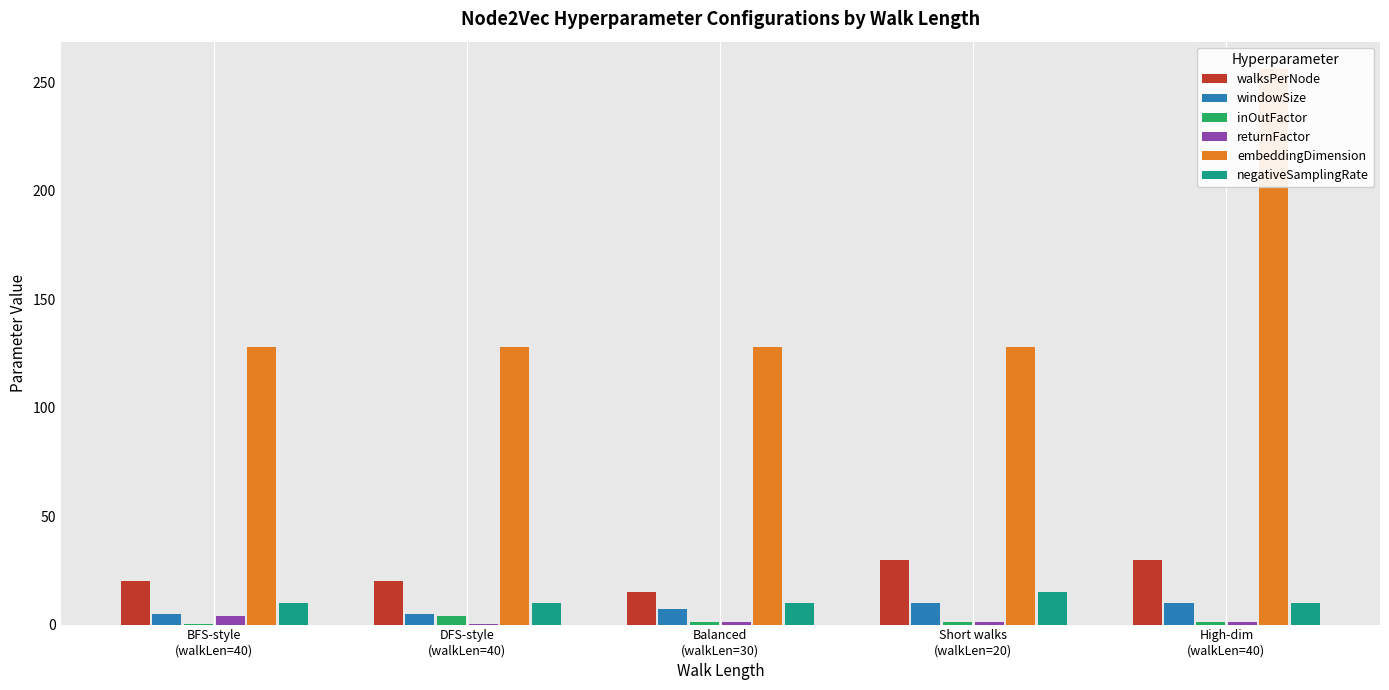

Between Balanced
(walkLen=30) and Short walks
(walkLen=20), which series saw the biggest shift?

walksPerNode